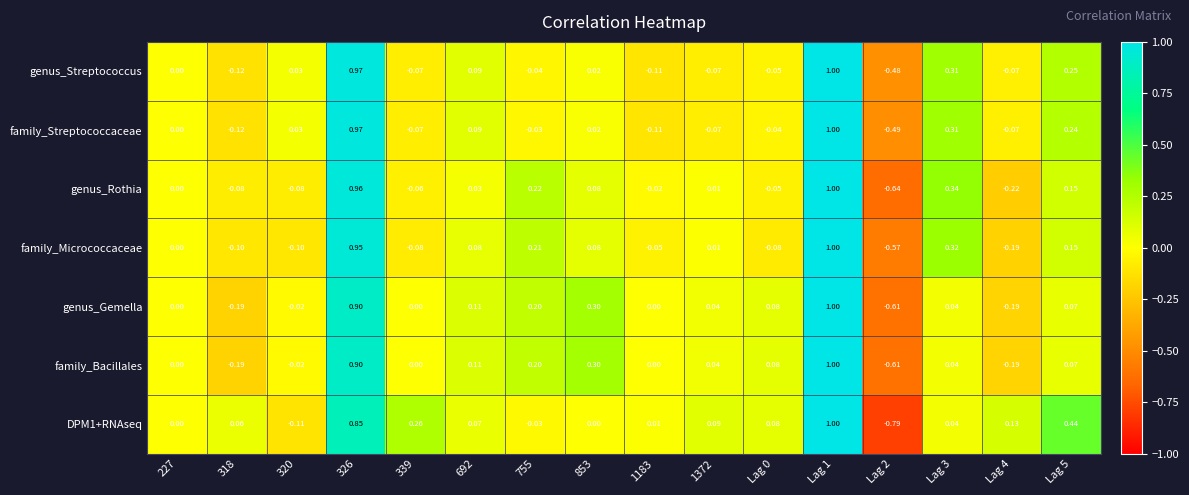

How many data points does each series have?

16